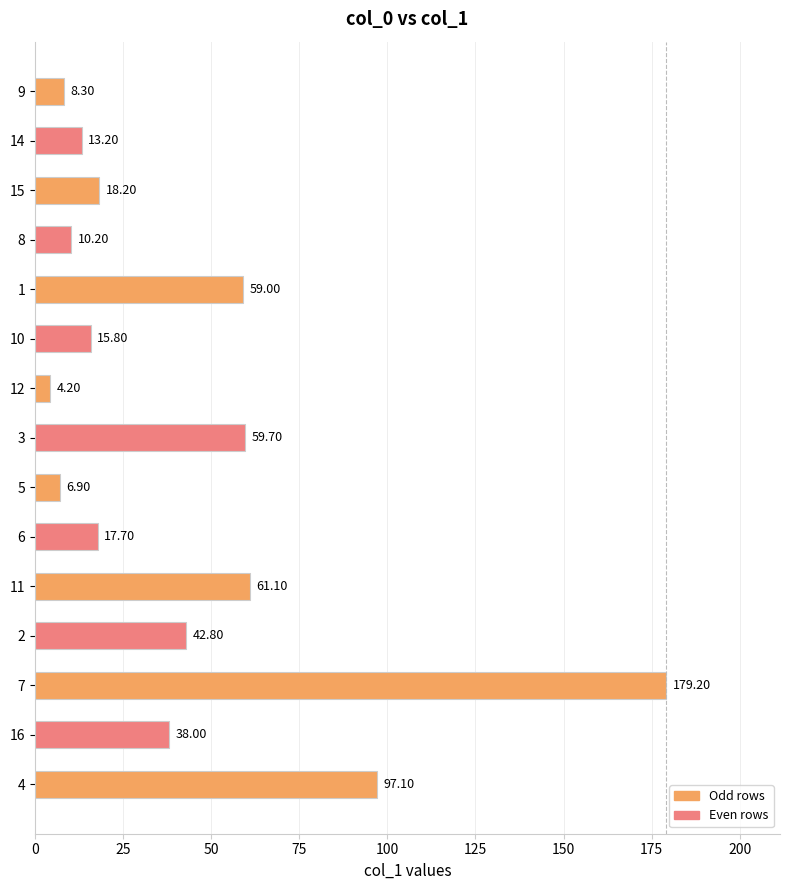

How many data points are less than 18?

7